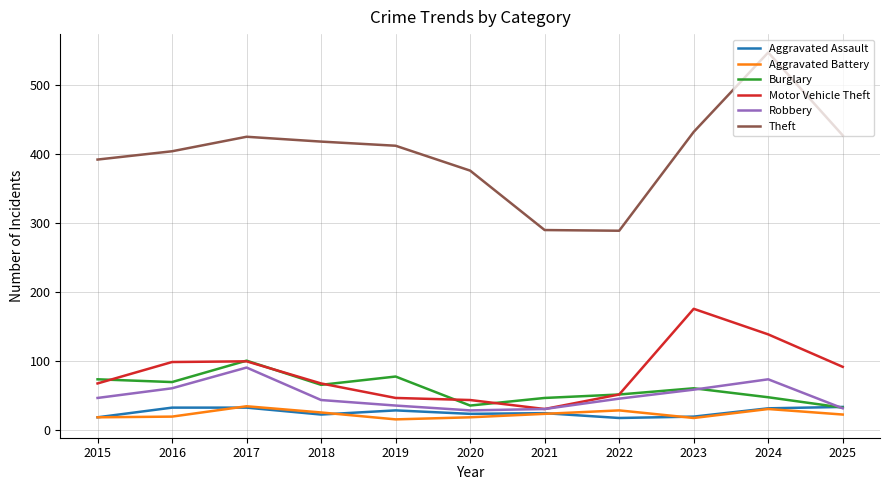

Which series changed the most between 2016 and 2025?

Burglary